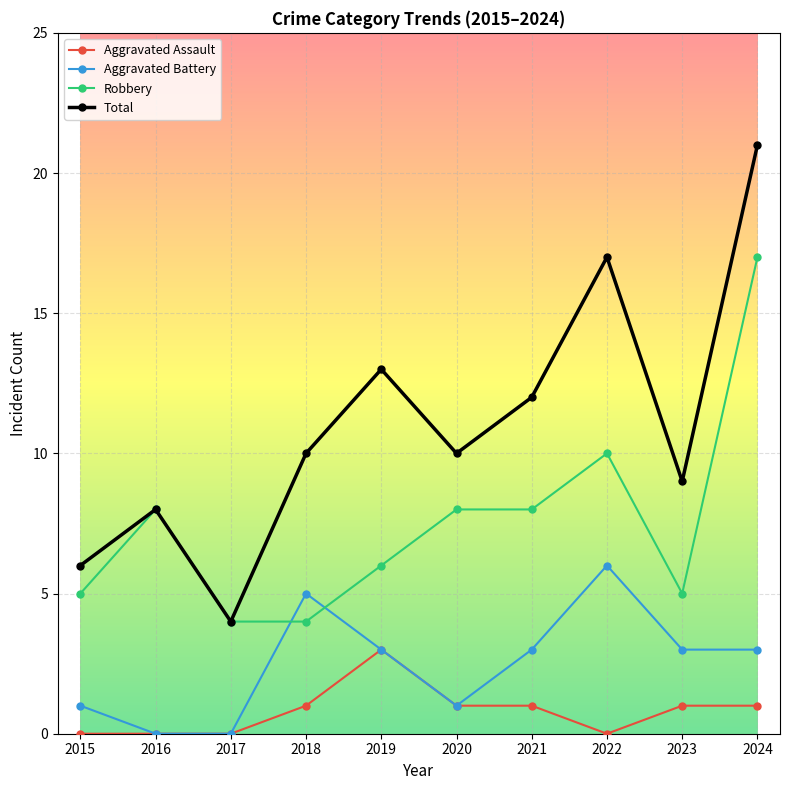

True or false: Aggravated Battery has a value of 5 at 2024.

False